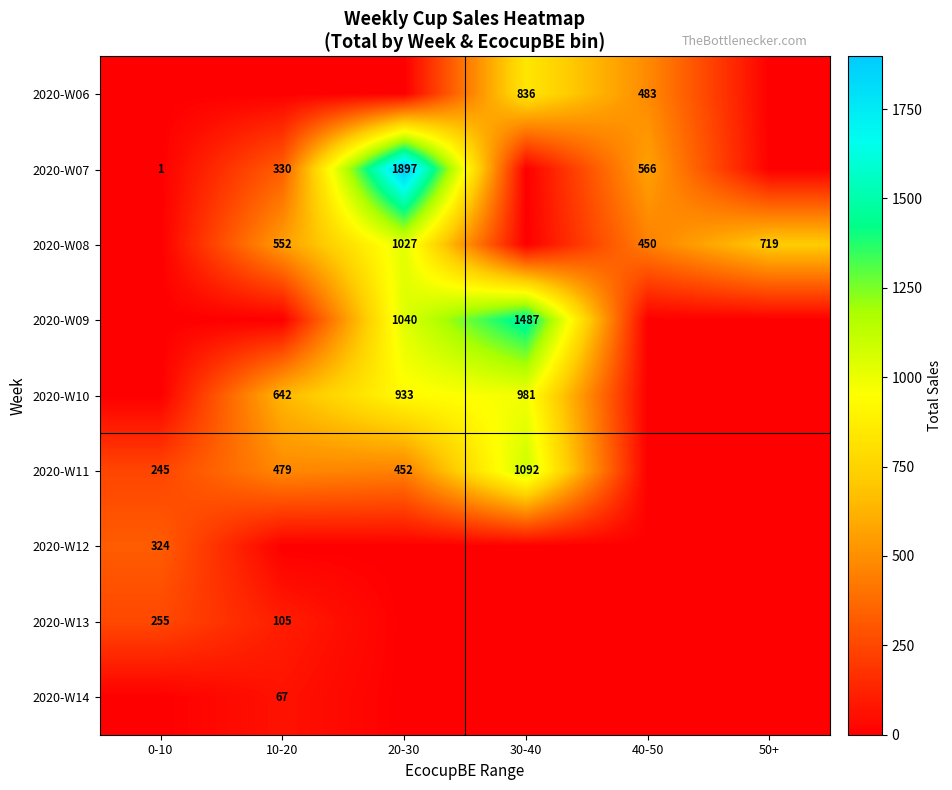

Is the value of 2020-W08 at 10-20 greater than the value of 2020-W07 at 10-20?

Yes